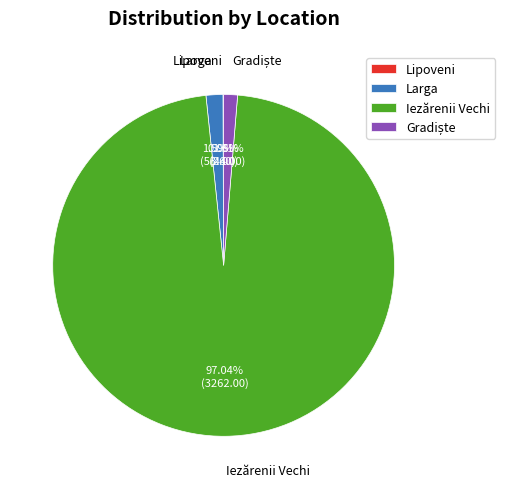

Does any single category account for the majority?

Yes